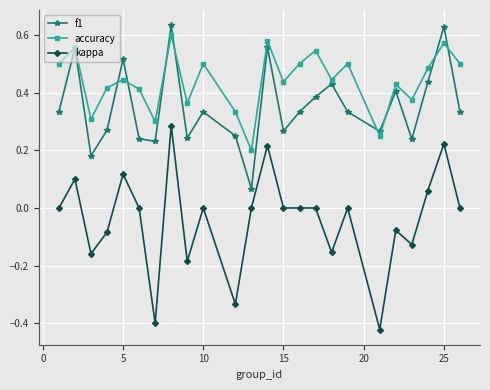

What is the difference between the maximum and minimum values in the kappa series?

0.7